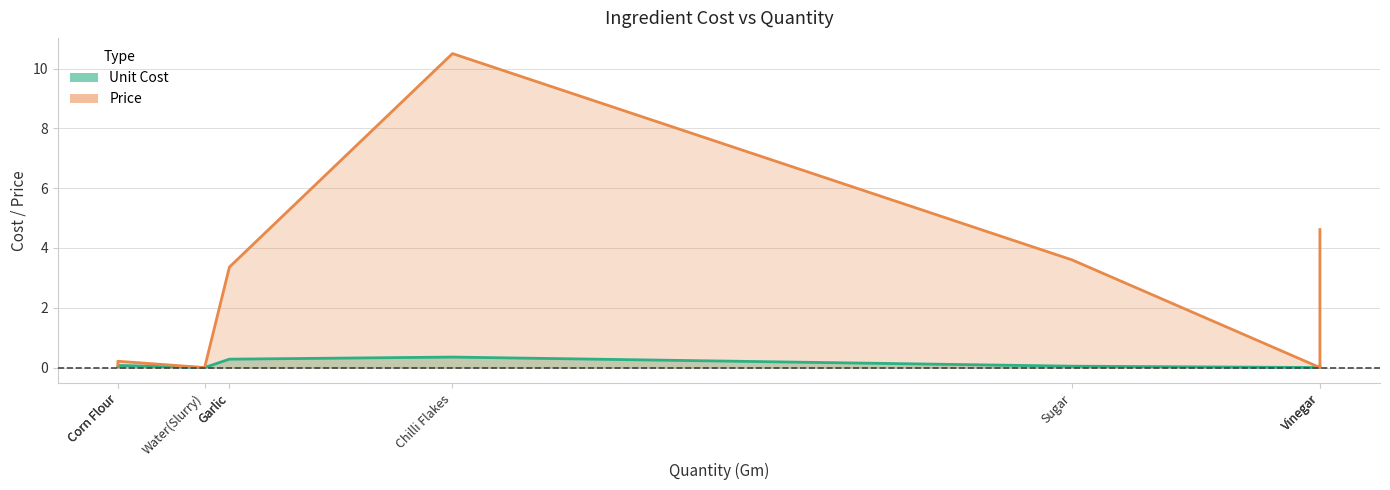

How many values in the Unit Cost series exceed 0?

7